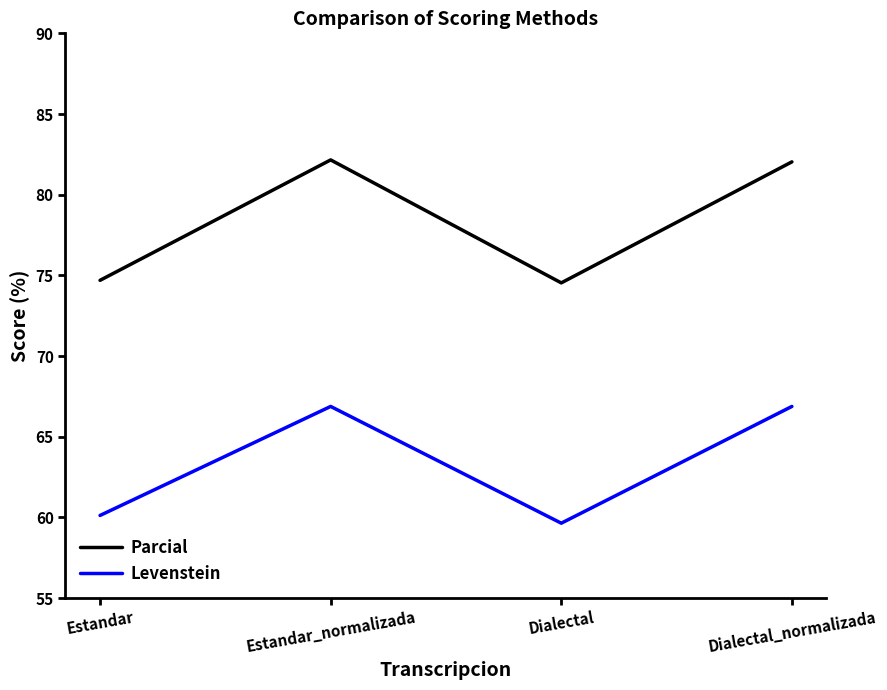

How many values in the Levenstein series are below 66?

2